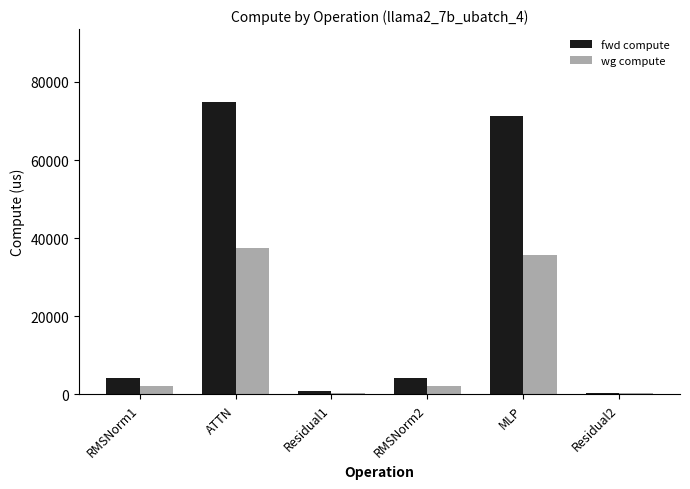

What is the sum of the fwd compute values at RMSNorm1 and RMSNorm2?

8519.7